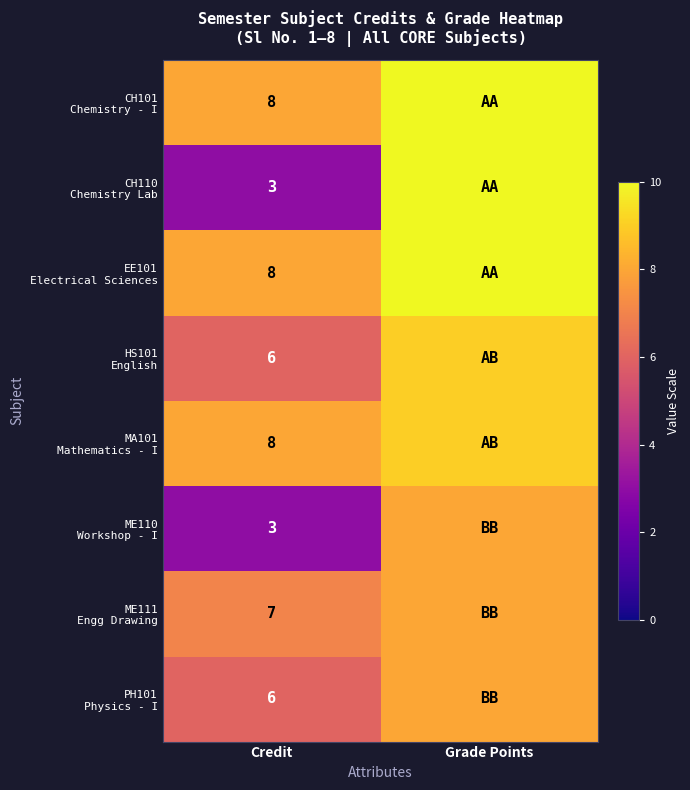

What is the difference between the highest and lowest values at Credit?

5